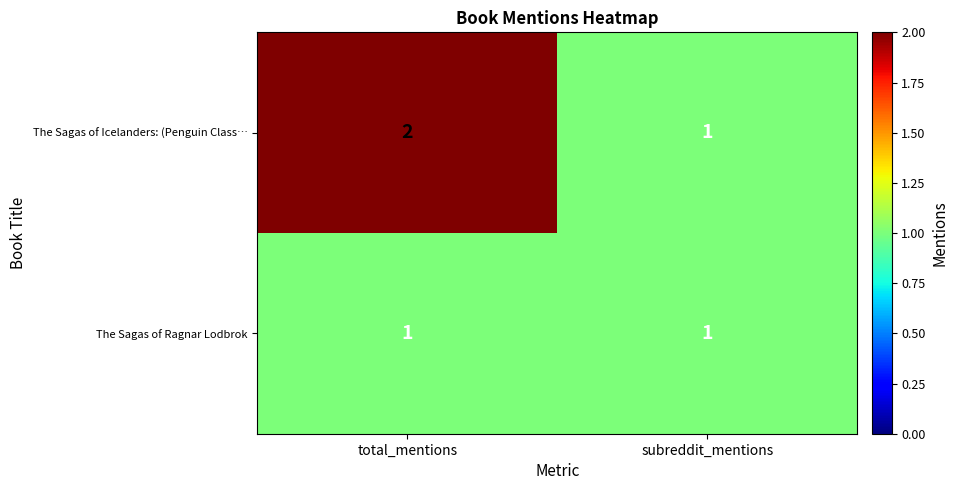

What is the total value across all series at total_mentions?

3